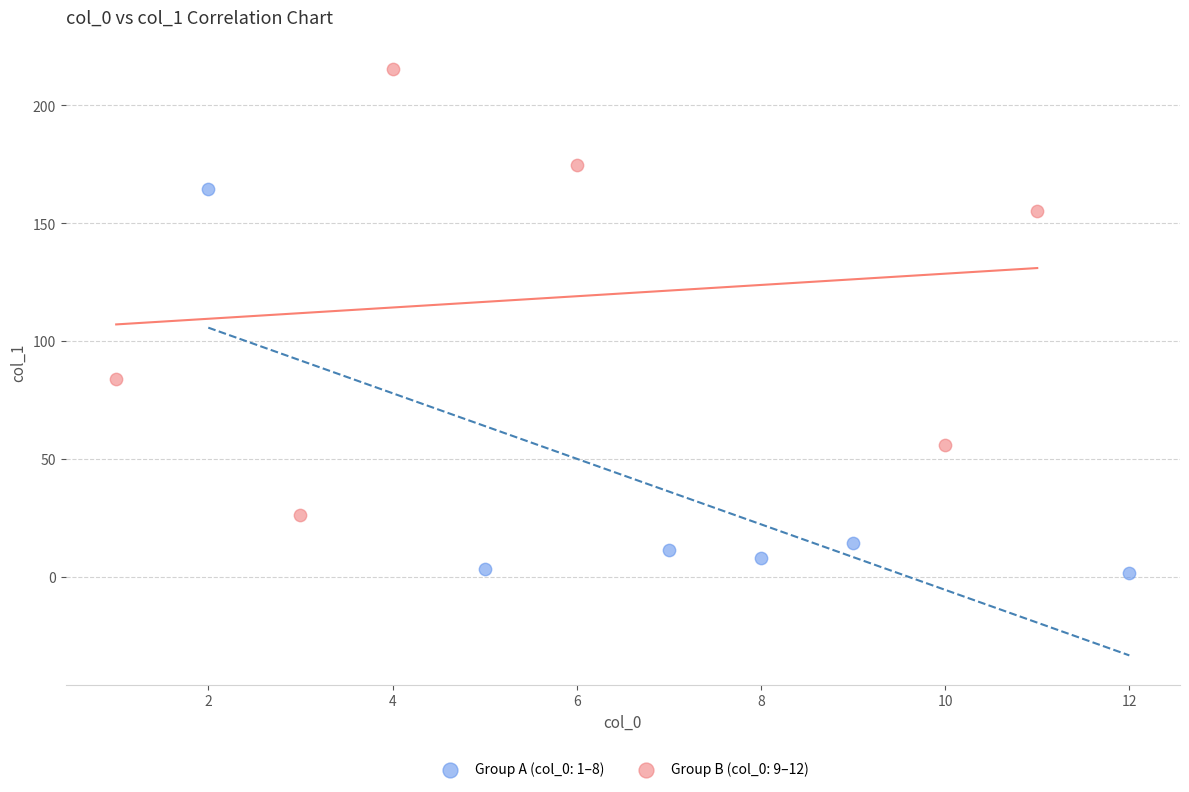

Which series has the largest Y range (max minus min)?

Group B (col_0: 9–12)